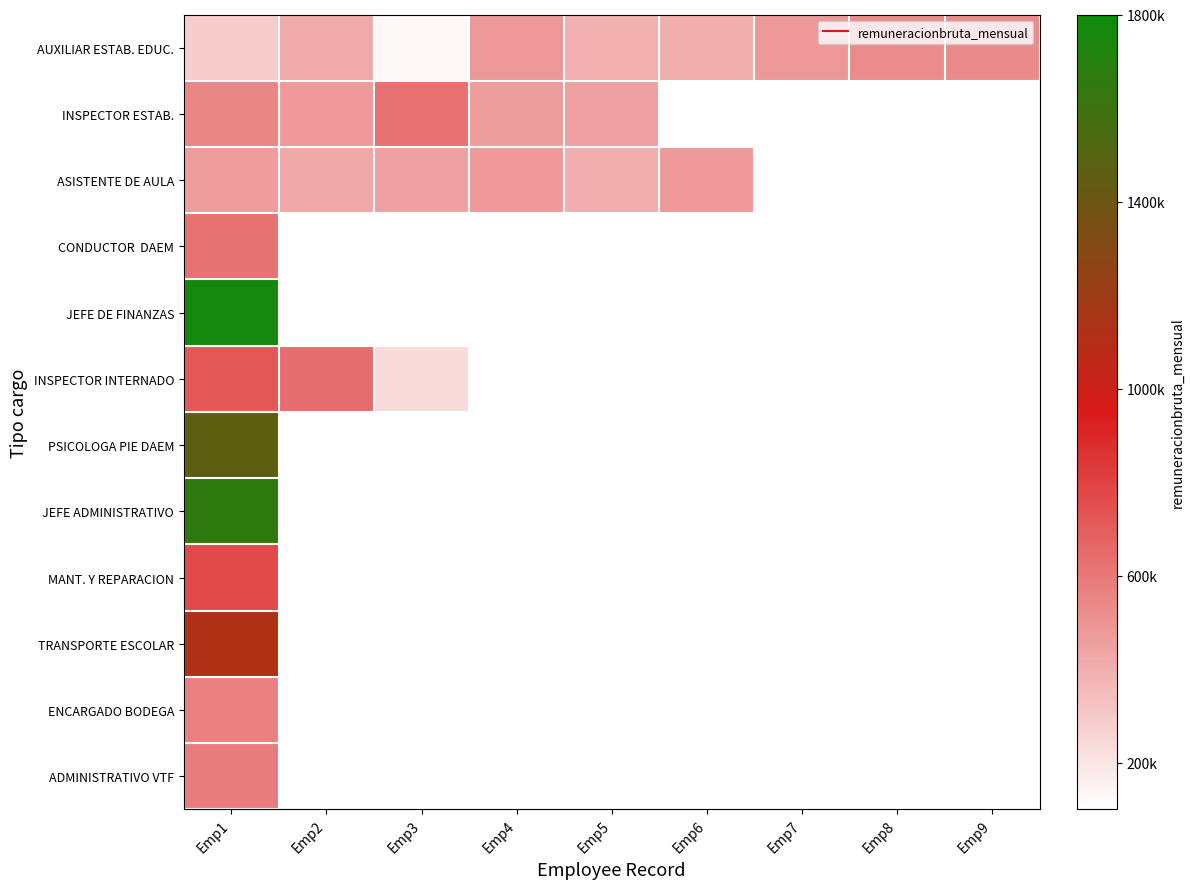

Which series has the widest spread of values?

INSPECTOR INTERNADO